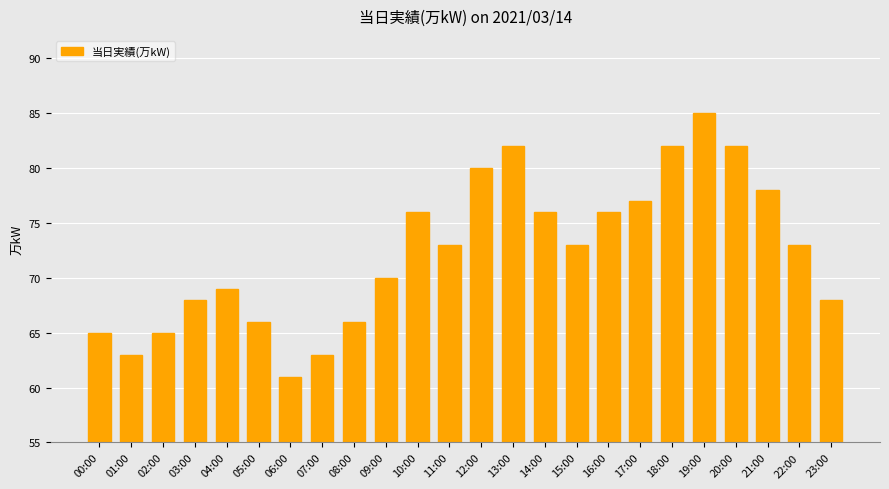

Are the bars grouped side by side (vs. stacked)?

No